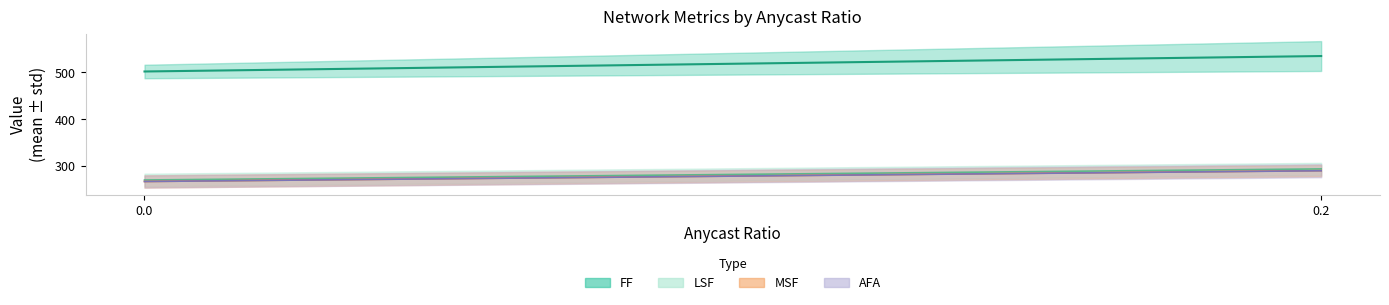

True or false: AFA and AFA dec intersect in this chart.

False